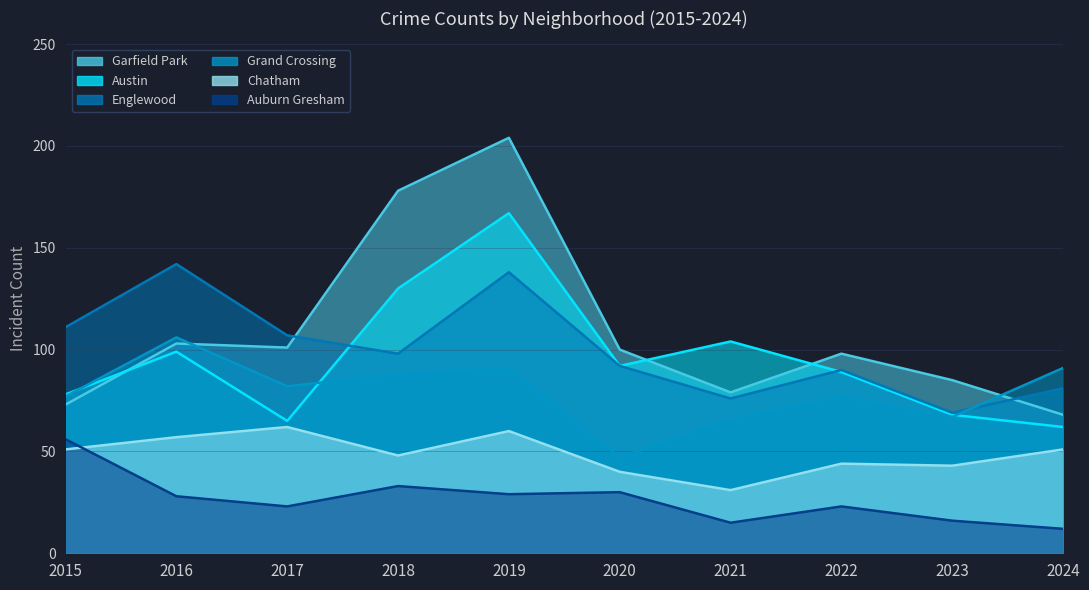

What is the highest value of the Auburn Gresham series?

56